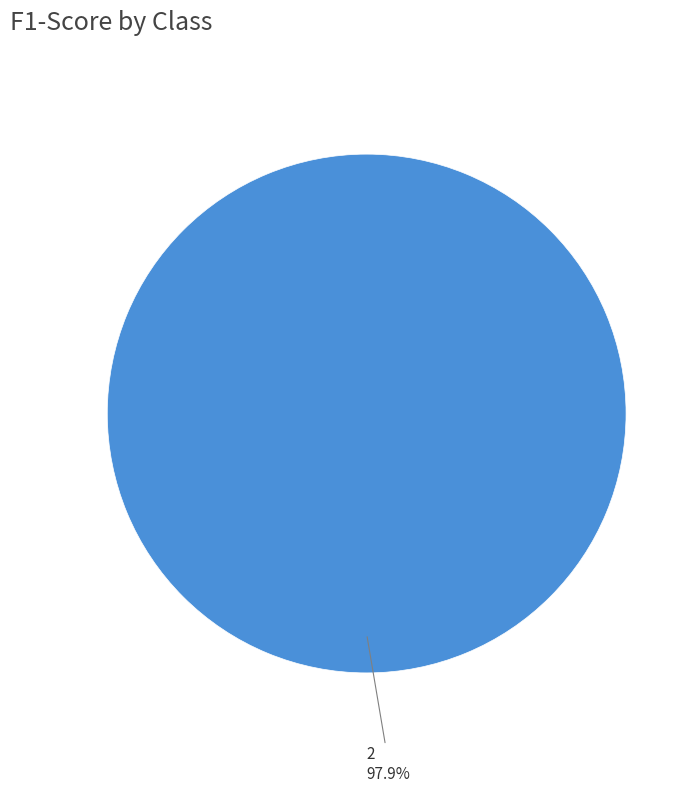

Which slice is the smallest?

1